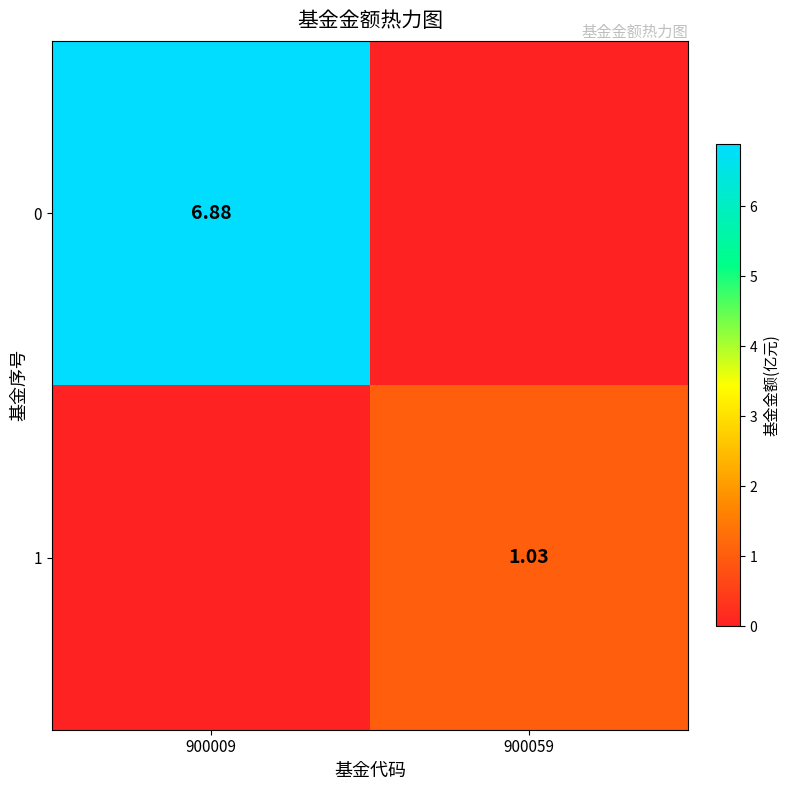

Is the value of 0 at 900009 greater than the value of 1 at 900059?

Yes